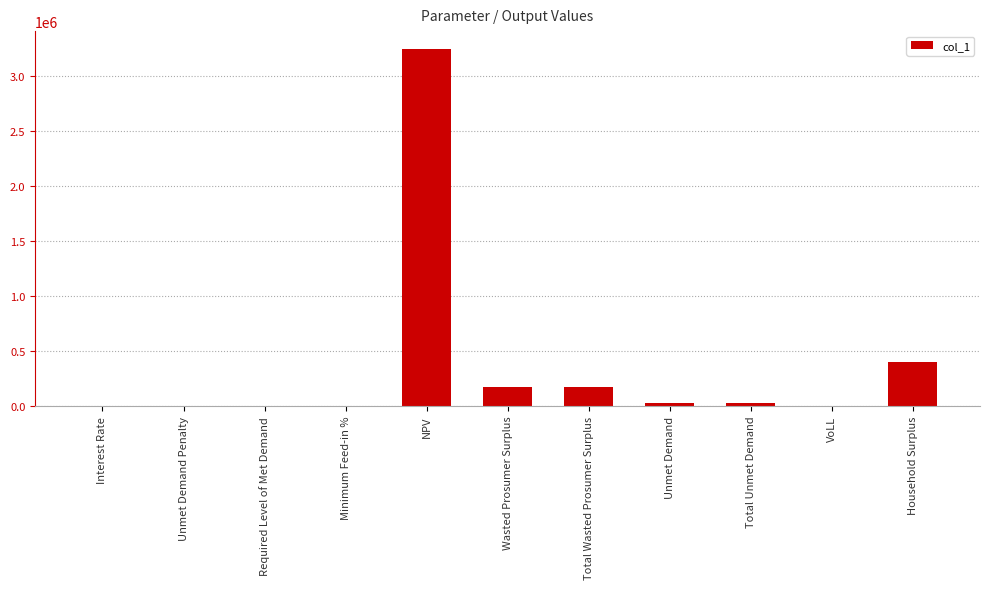

Which label corresponds to the largest value in the chart?

NPV